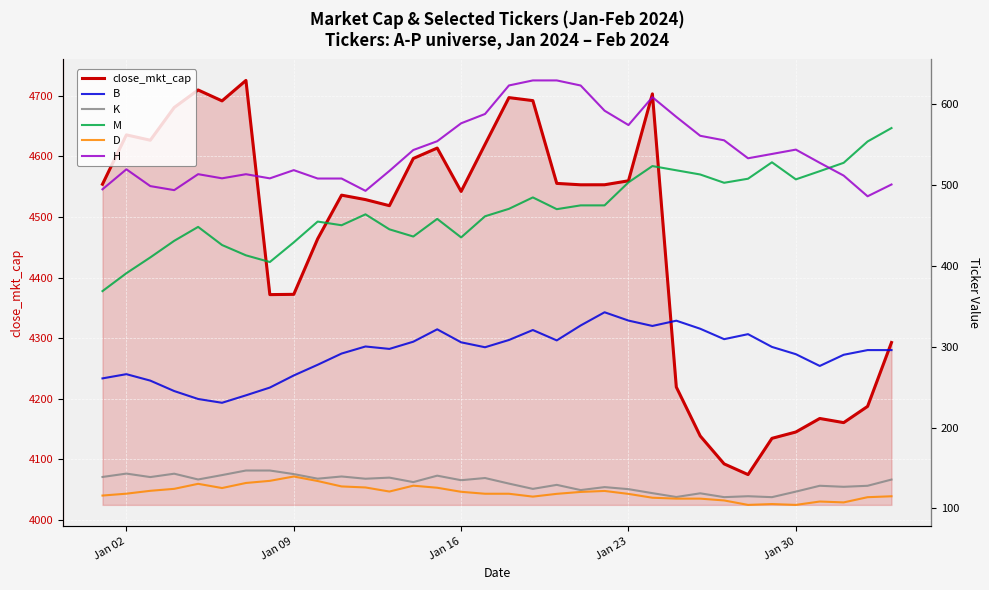

What is the minimum value for close_mkt_cap?

4075.0